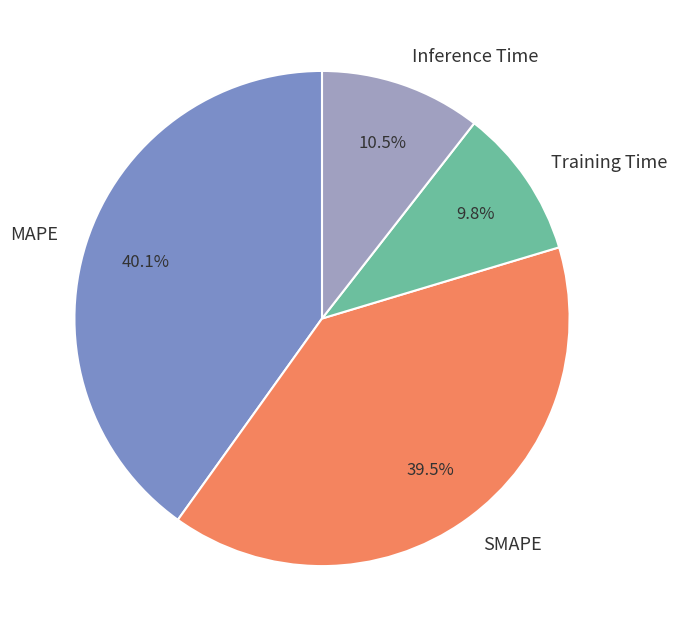

To the nearest percent, what is the combined percentage of Inference Time and SMAPE?

50%